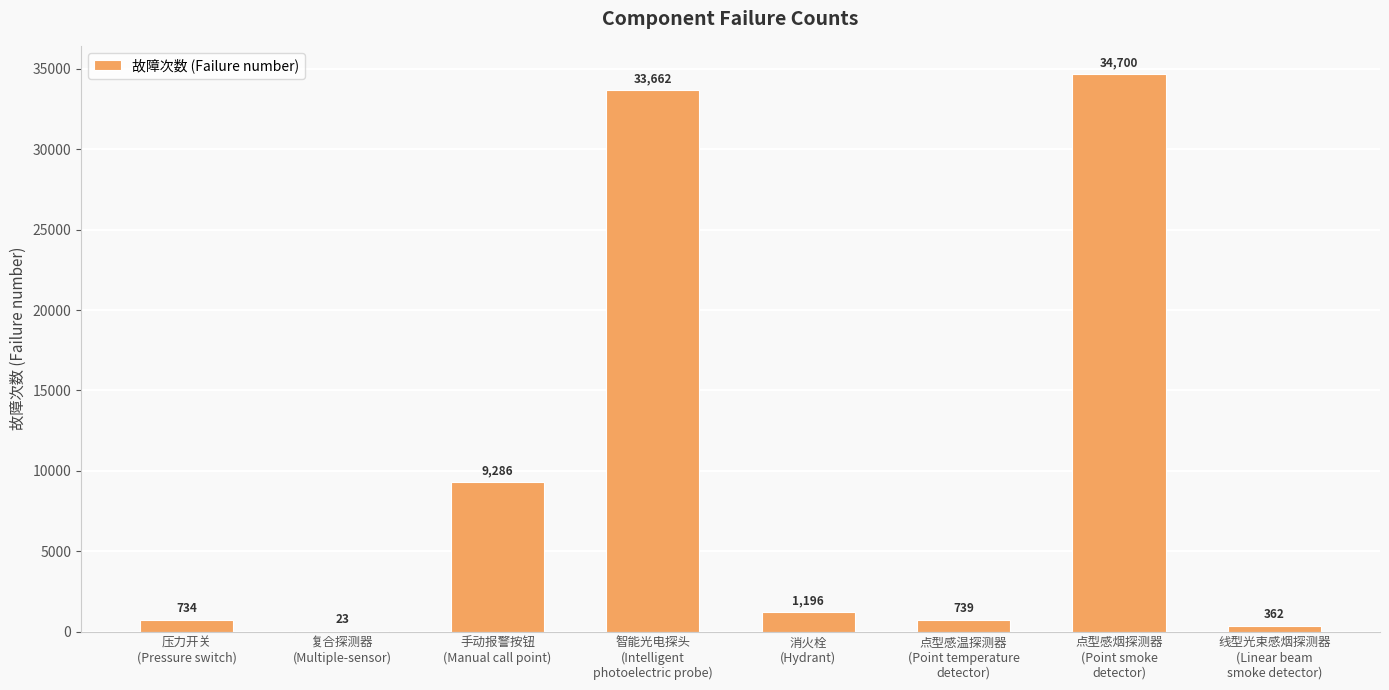

How many distinct data groups are displayed?

1